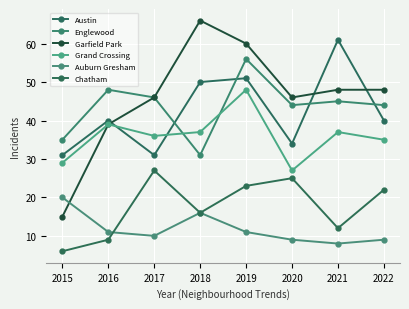

What value does the Austin series have at 2016?

40